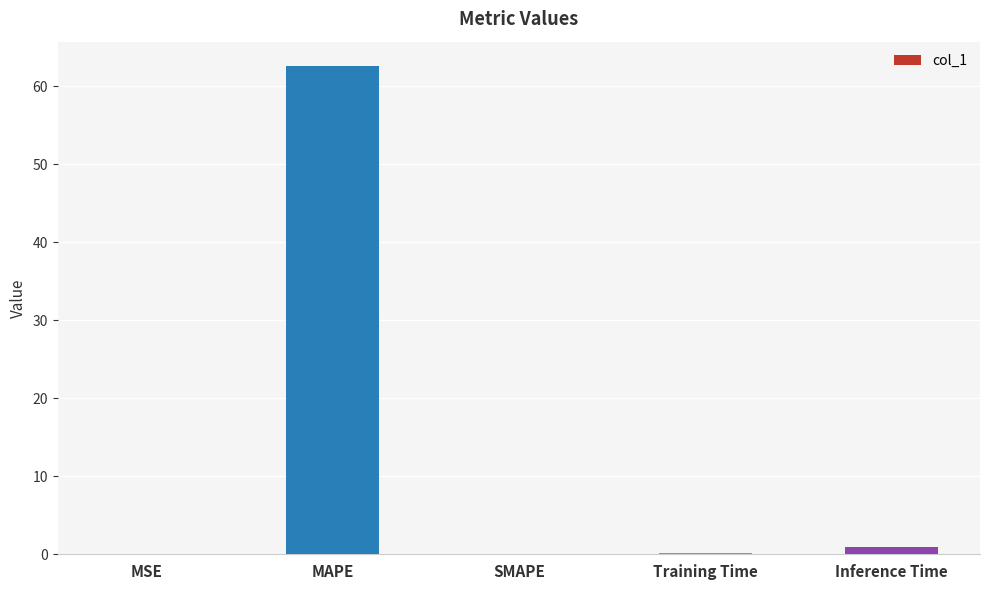

What is the average value?

12.7